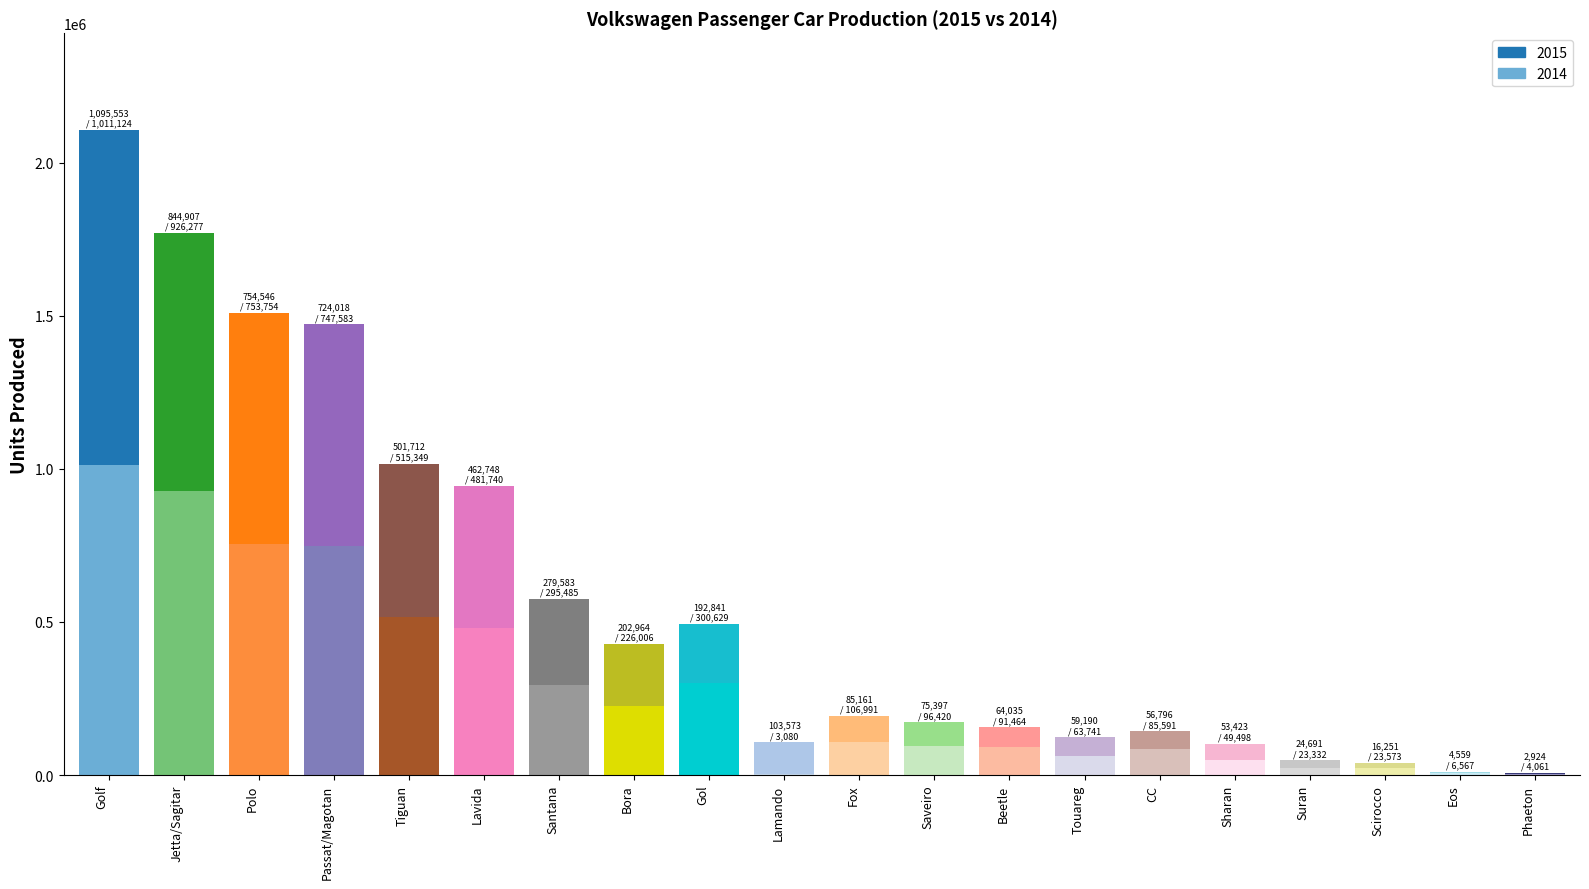

At which label does 2014 reach its peak?

Golf